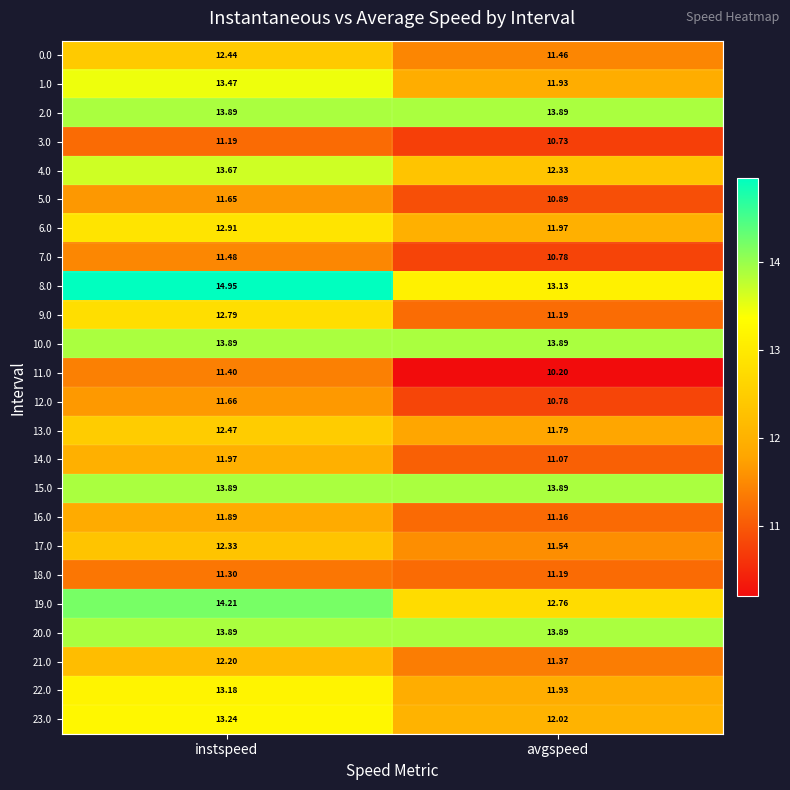

At which category does the chart reach its peak across all series?

instspeed